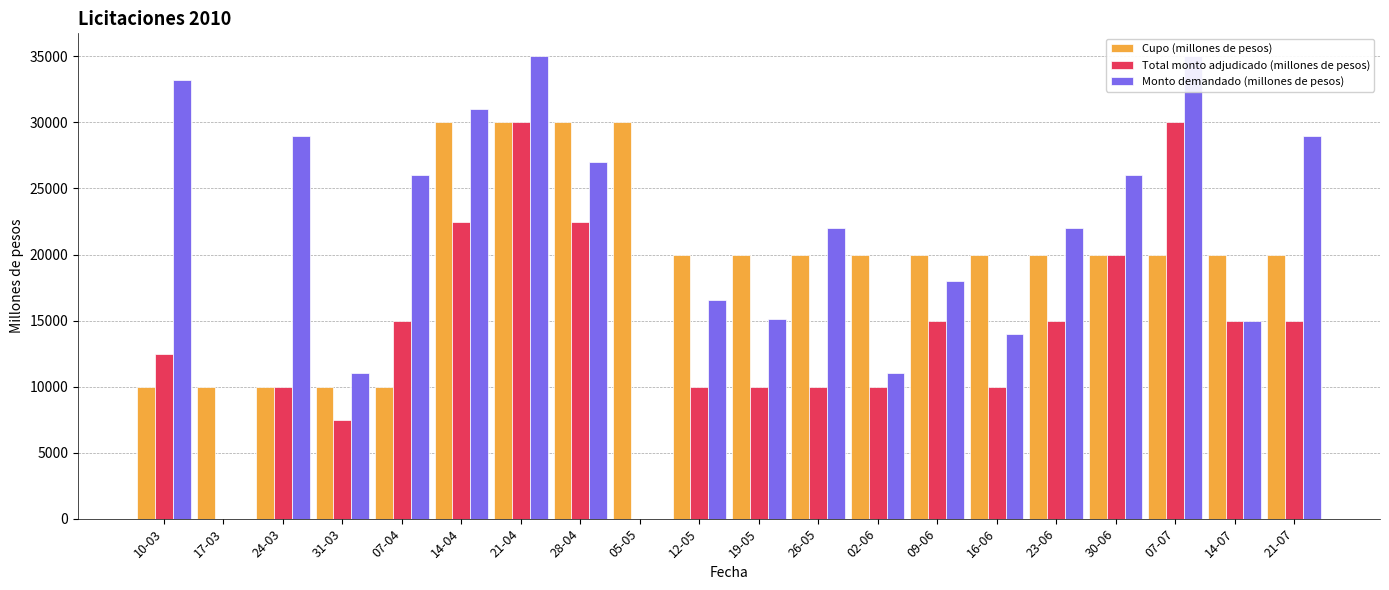

The value of Monto demandado (millones de pesos) at 07-04 is 26000. True or false?

True